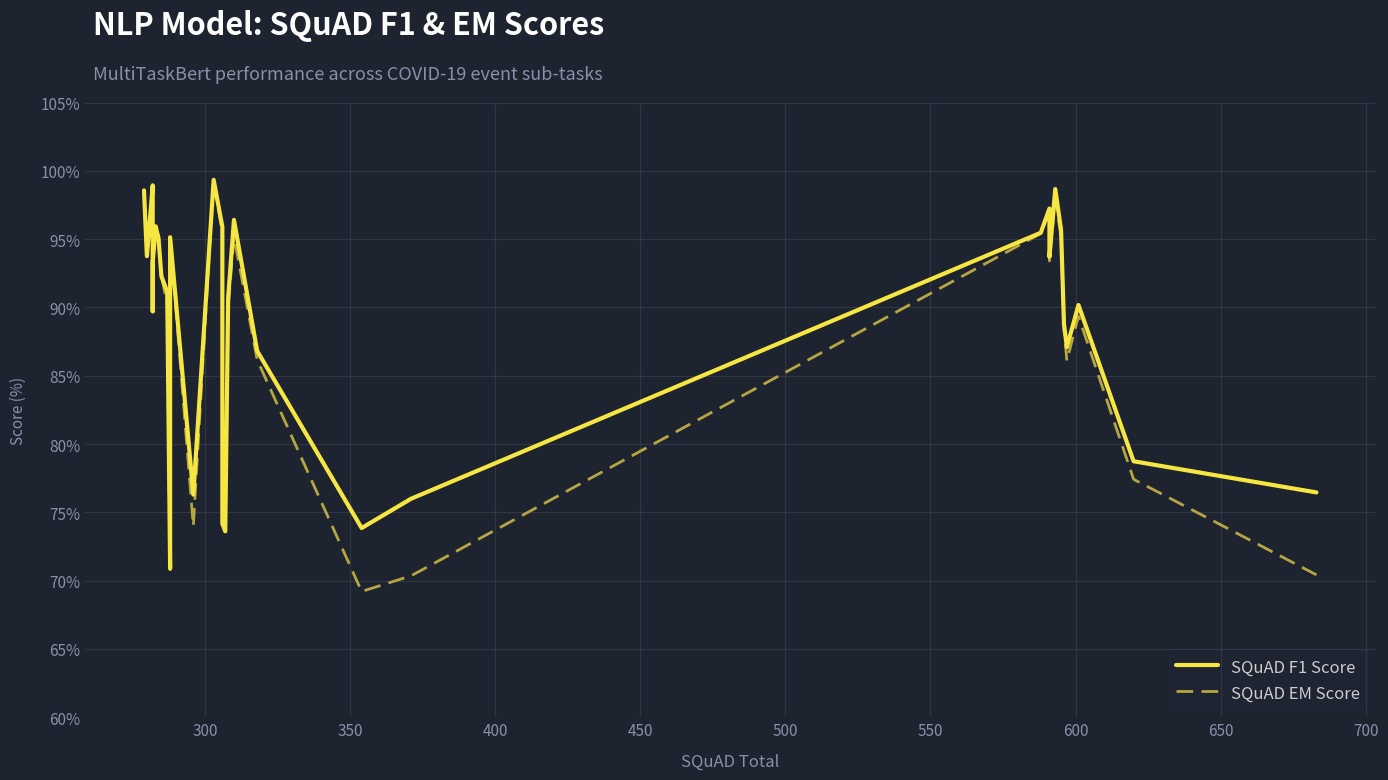

List the series in order of their overall mean, highest first.

SQuAD F1 Score, SQuAD EM Score